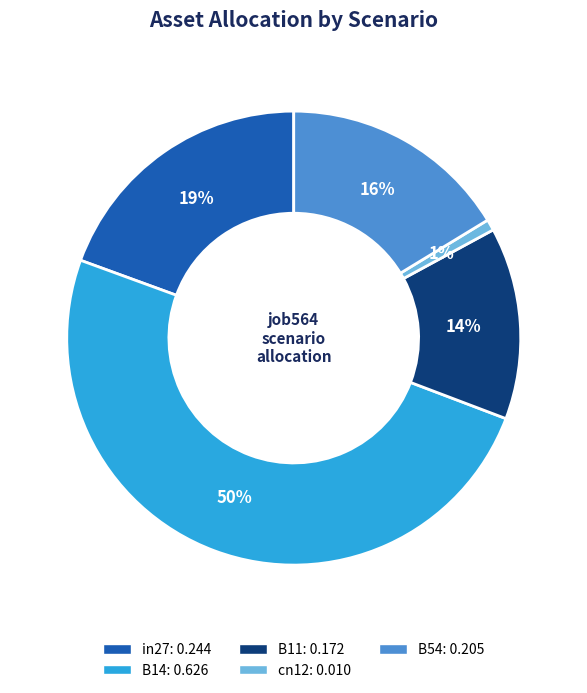

Which slice is the largest?

B14